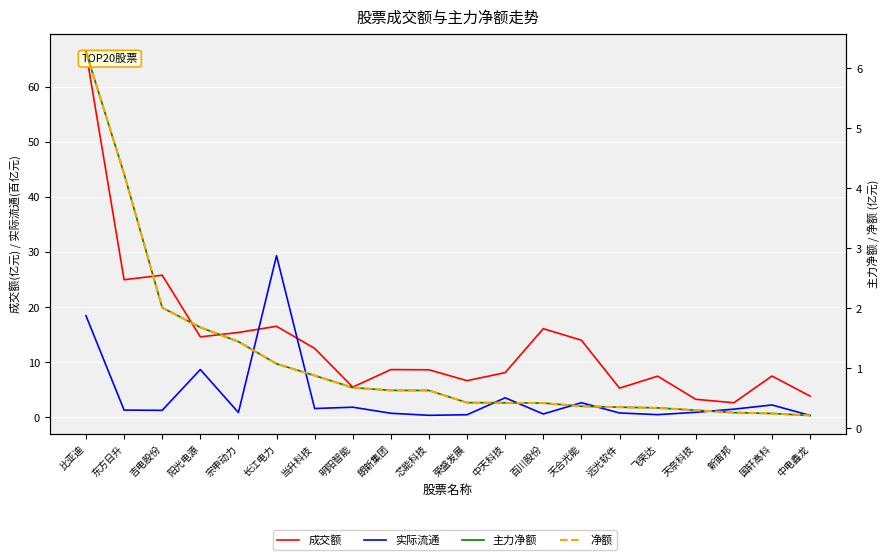

What is the difference between the 实际流通 values at 天奈科技 and 百川股份?

0.3